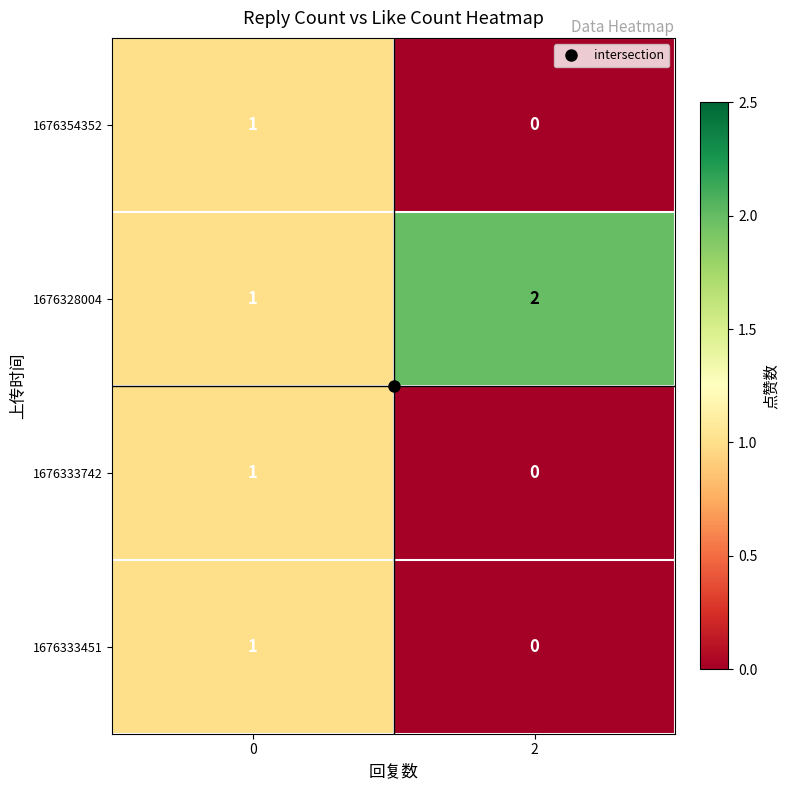

Which category has the lowest value across all series?

2